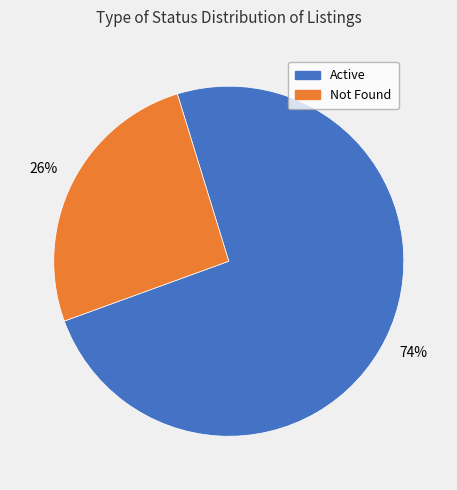

To the nearest percent, what percentage of the pie is Active?

74%